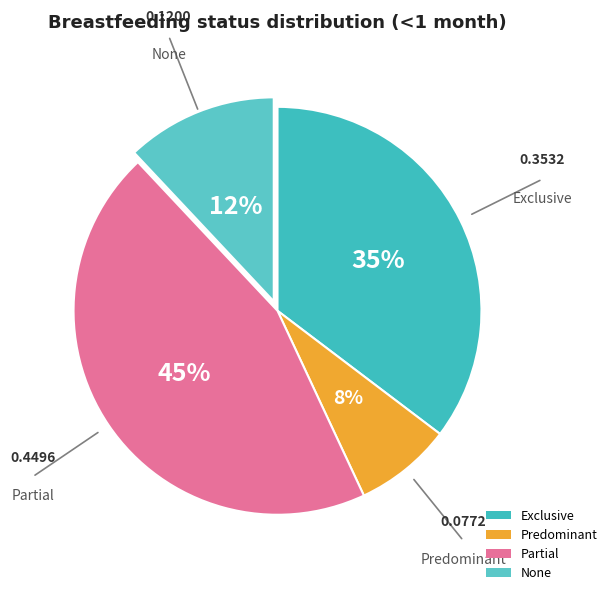

Is it true that Predominant is 1% of the pie?

False